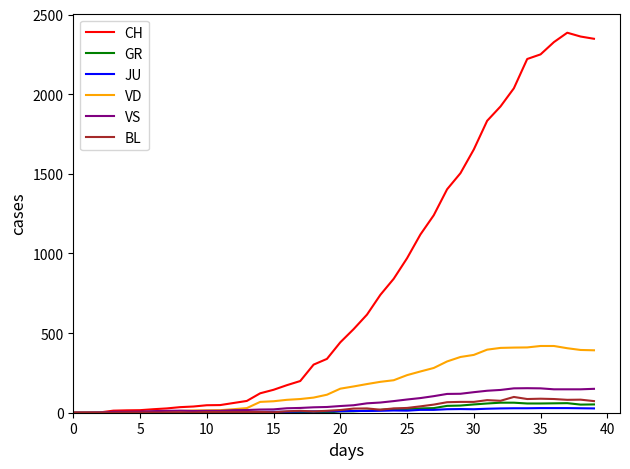

How many lines are shown in the chart?

6